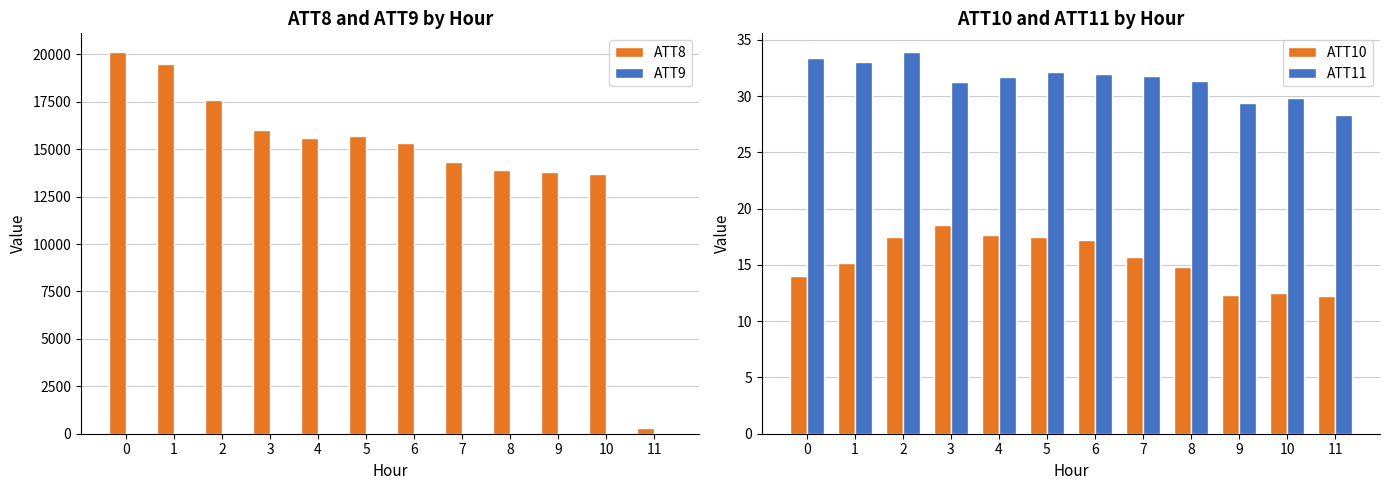

Does the chart contain stacked bars?

No